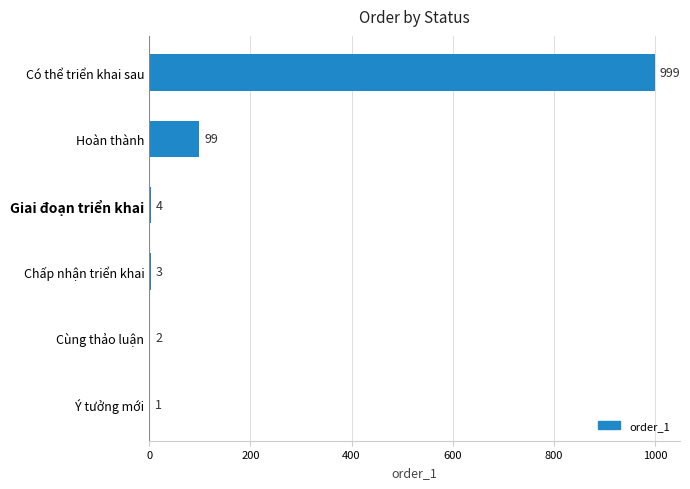

What is the approximate value at Có thể triển khai sau?

999